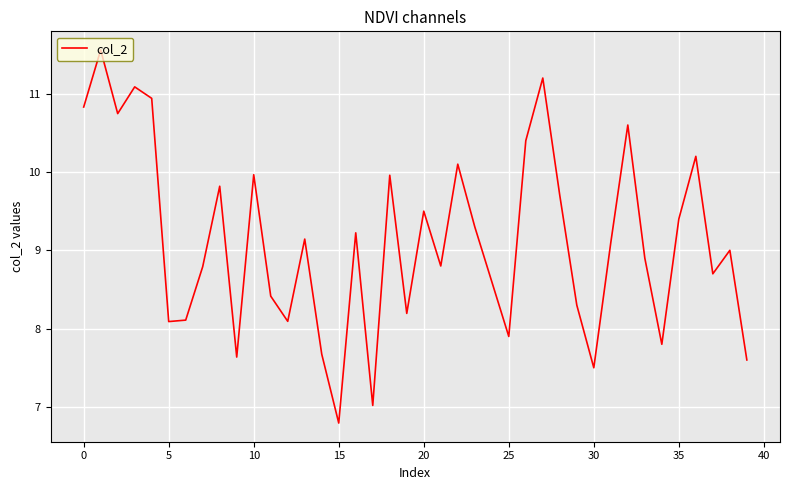

What is the difference between the maximum and minimum values?

4.8